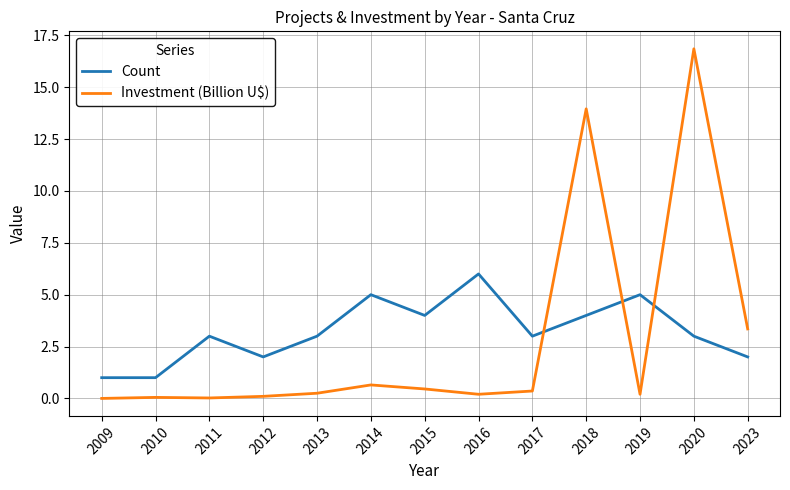

The value of Investment (Billion U$) at 2023 is 5.7. True or false?

False